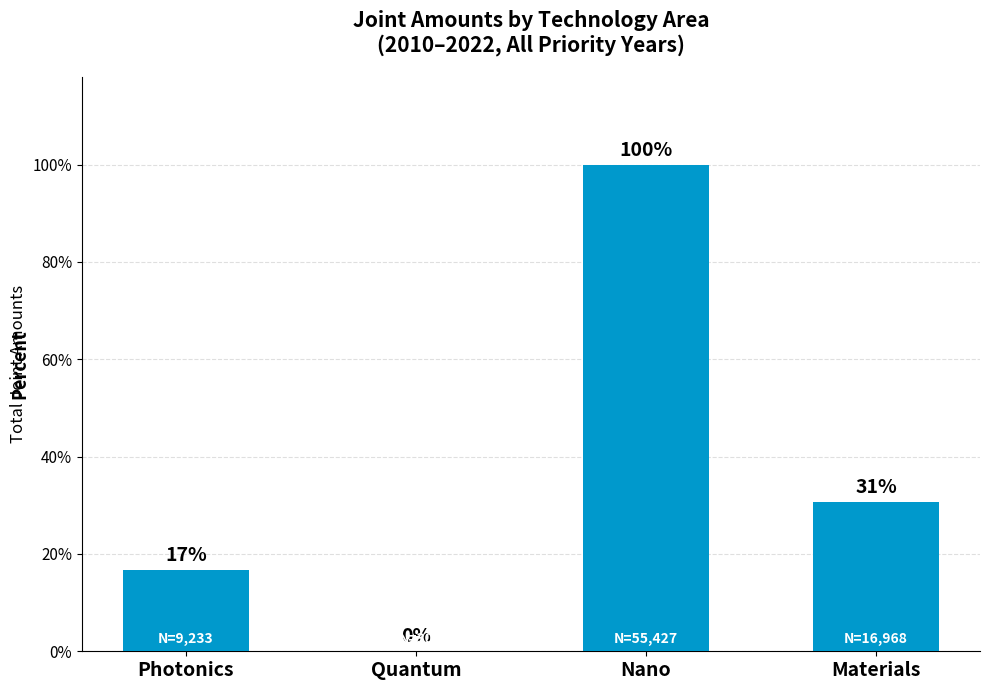

What is the difference between the second highest and second lowest values?

7735